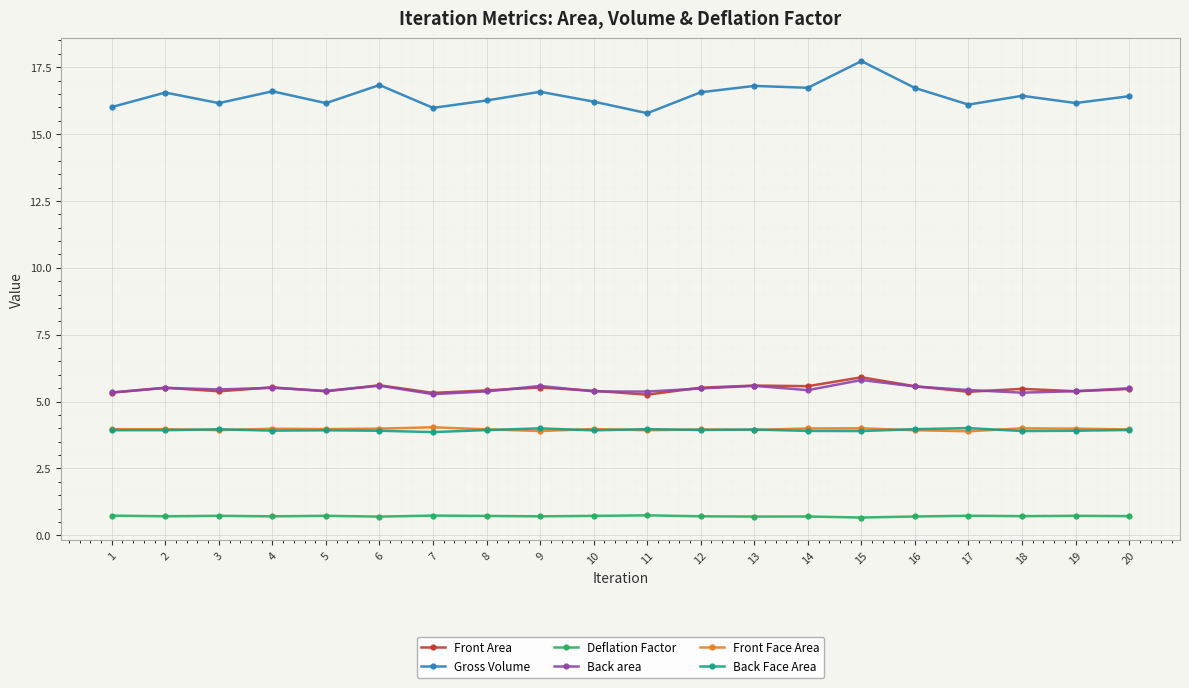

Read the Gross Volume value at 14.

16.7